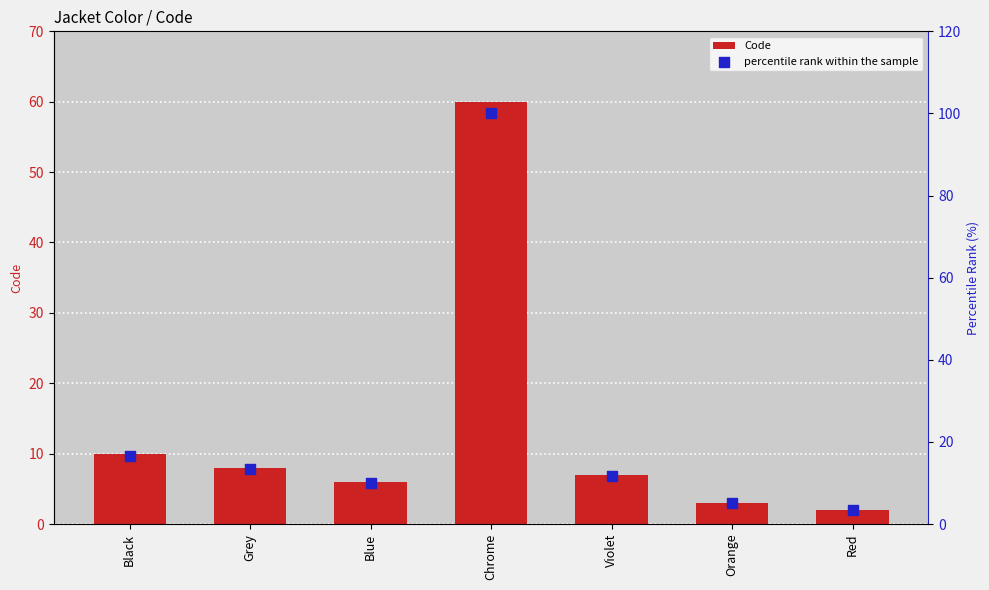

What is the total value across all series at Grey?

21.3